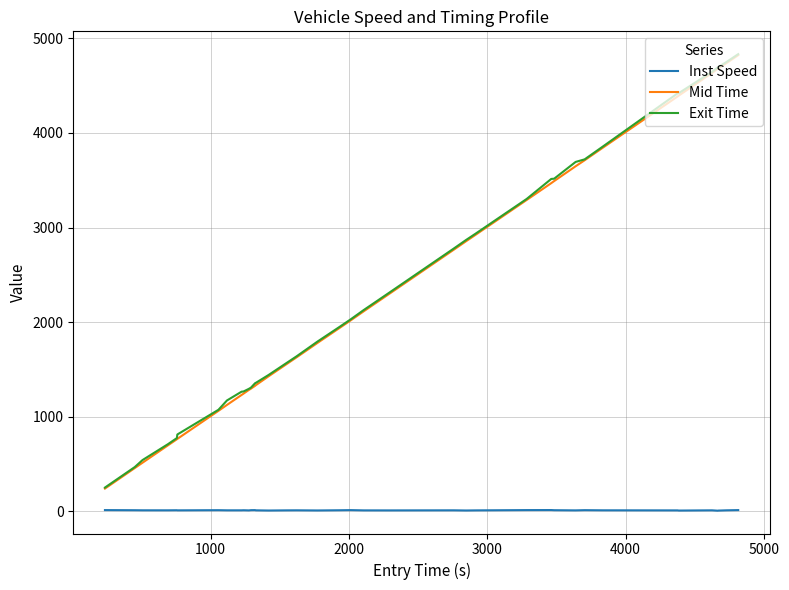

True or false: Inst Speed and Mid Time intersect in this chart.

False